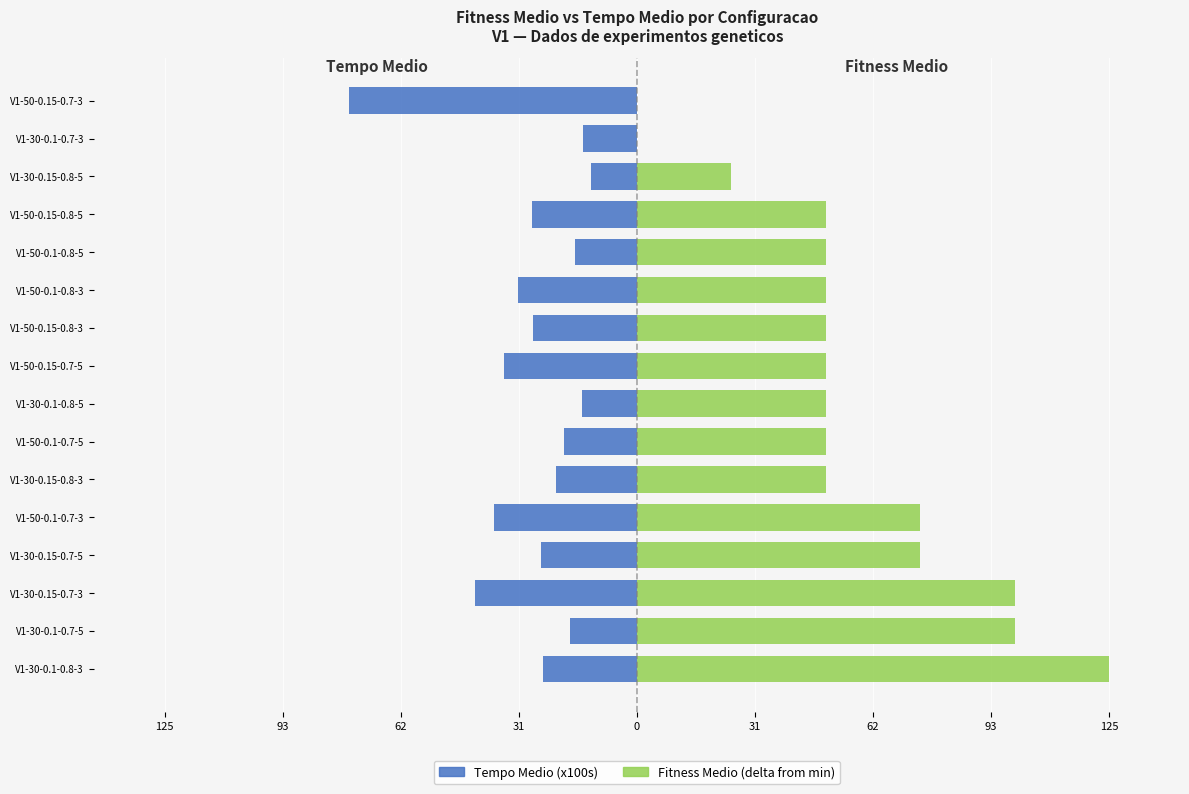

What are all the series names shown in the legend?

Tempo Medio (x100s), Fitness Medio (delta)